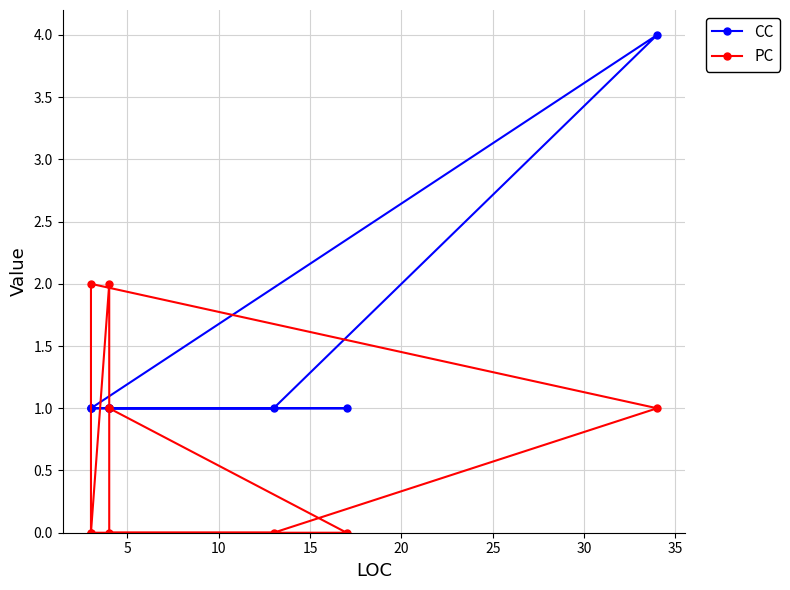

How many distinct data groups are displayed?

2